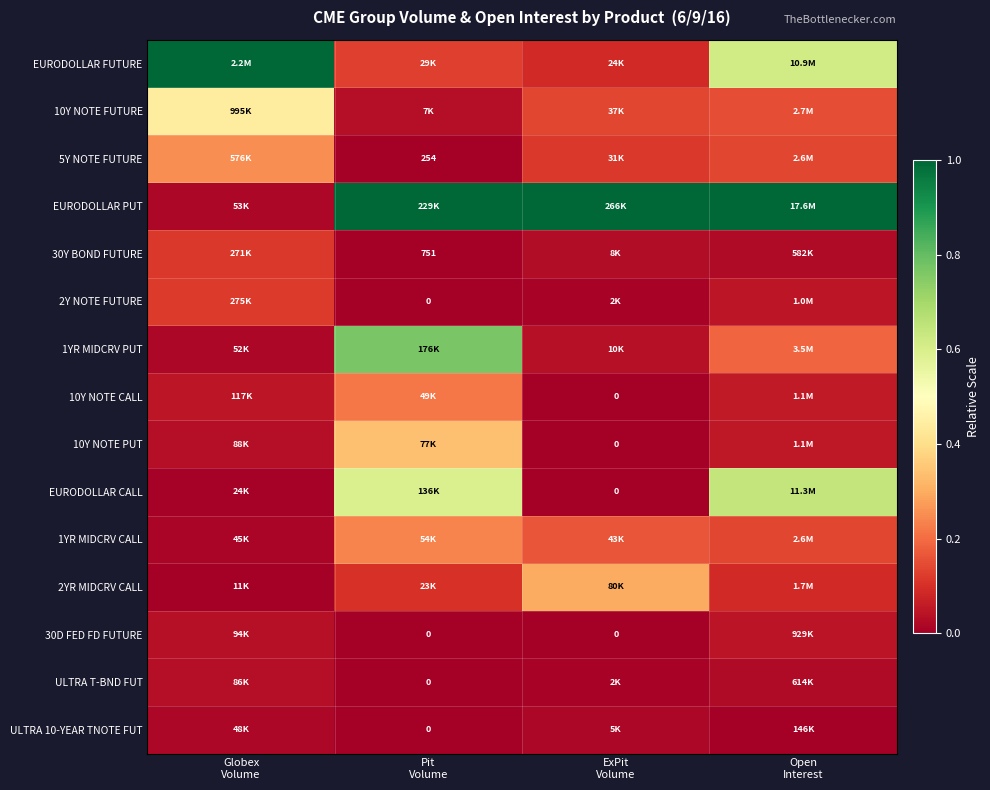

At how many categories does at least one series exceed 0?

4